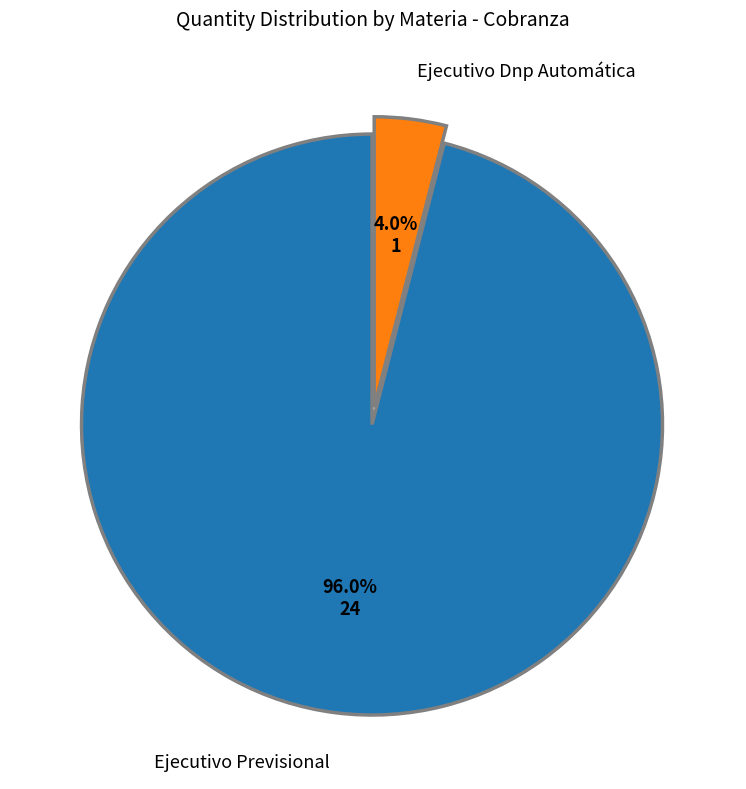

Does Ejecutivo Dnp Automática account for over 50% of the chart?

No